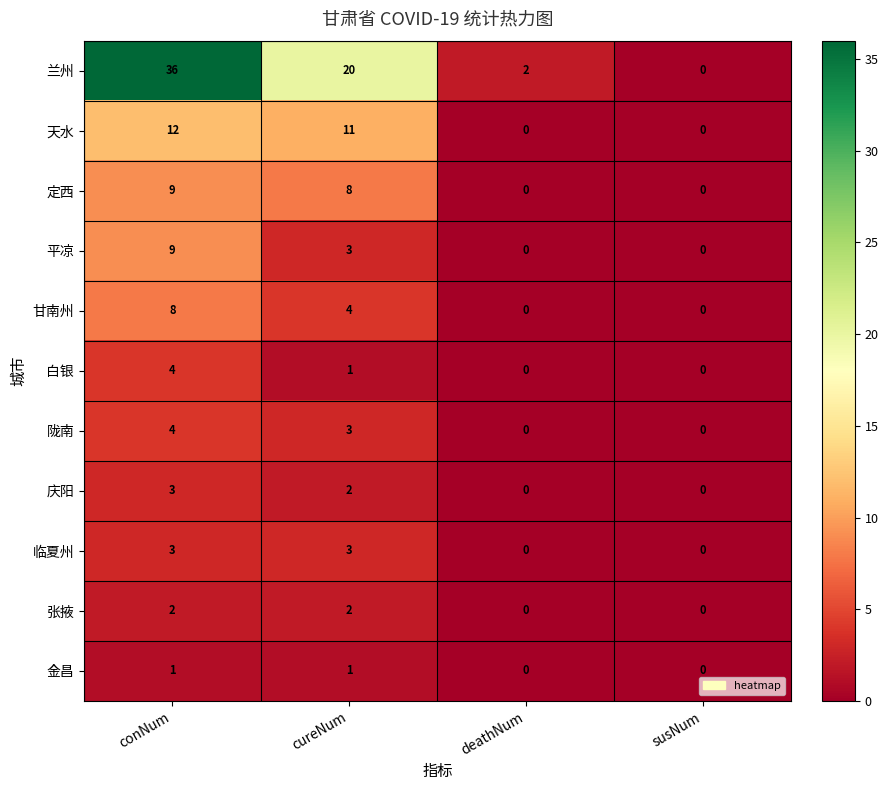

At which category is the sum across all series the highest?

conNum